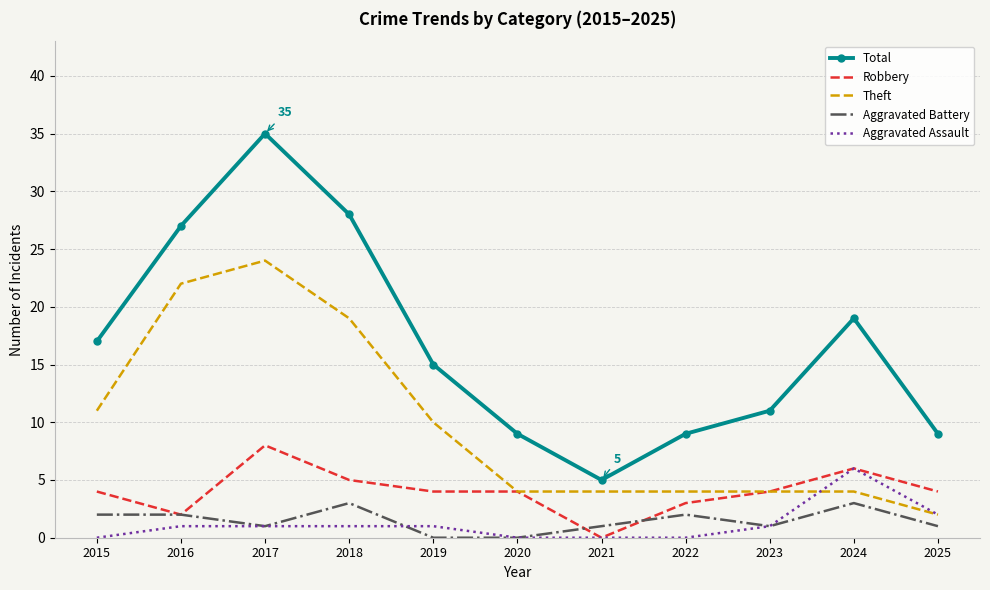

Is it true that Theft equals 19 at 2018?

True